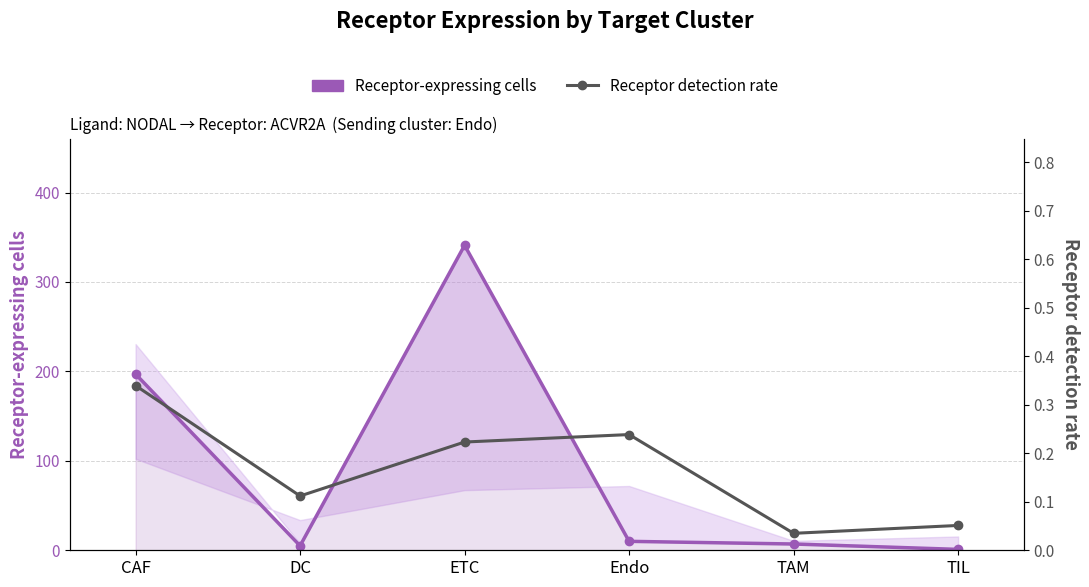

What value does the Receptor-expressing cells series have at TIL?

1.0